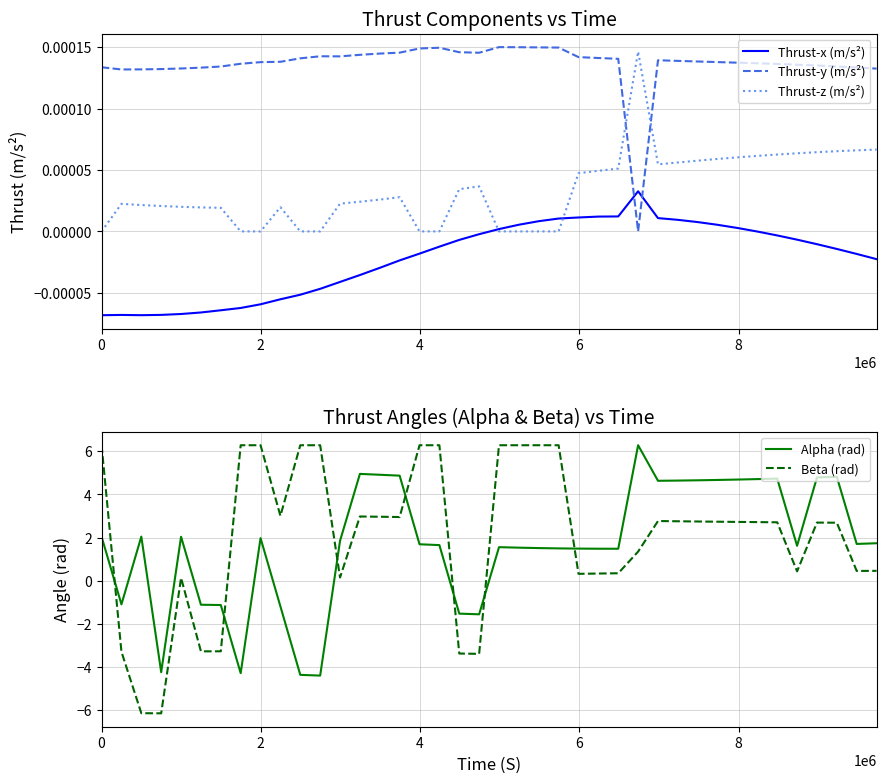

Does the chart have visible grid lines?

Yes